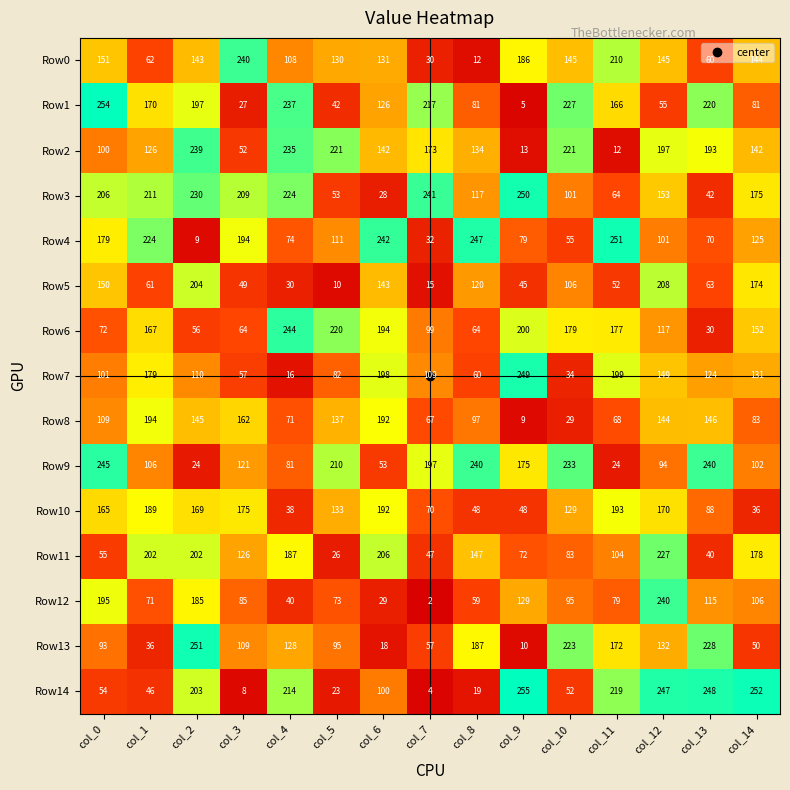

At col_4, list the series in order from smallest to largest.

Row7, Row5, Row10, Row12, Row8, Row4, Row9, Row0, Row13, Row11, Row14, Row3, Row2, Row1, Row6